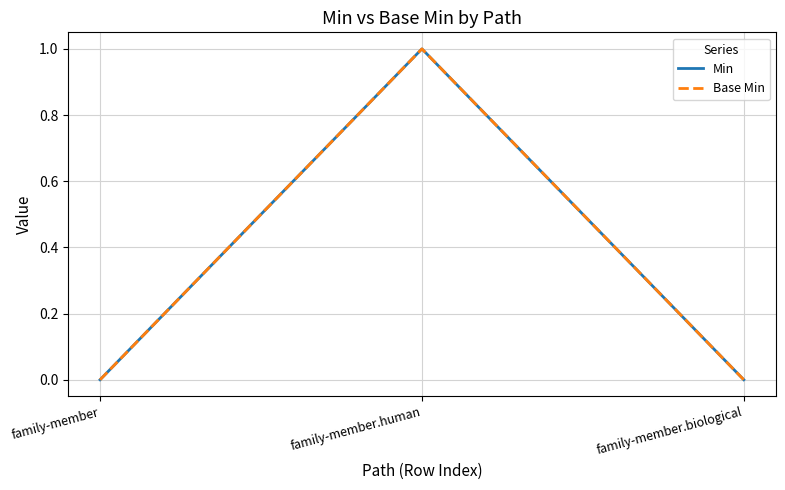

True or false: Base Min has a value of -1 at family-member.biological.

False